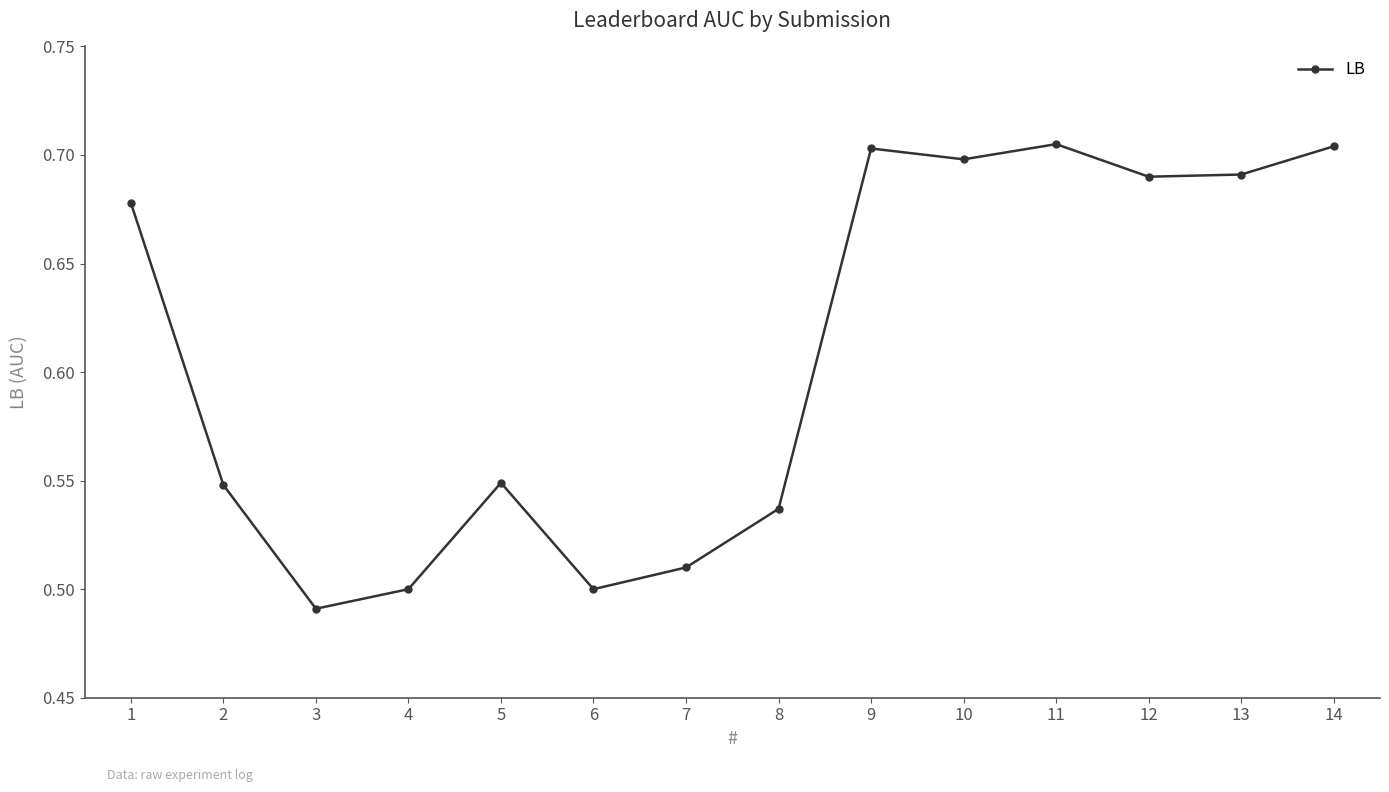

Does the chart have visible grid lines?

No